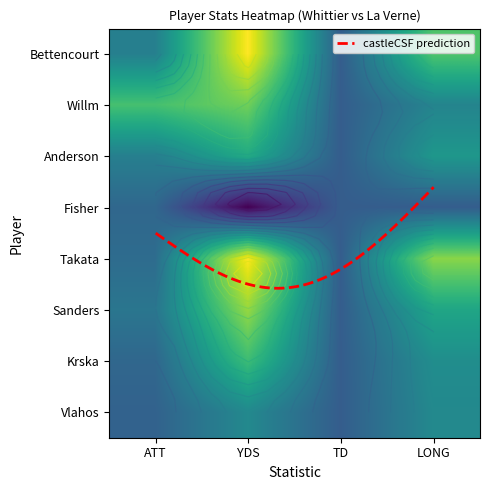

Is it true that Takata equals 27 at LONG?

True